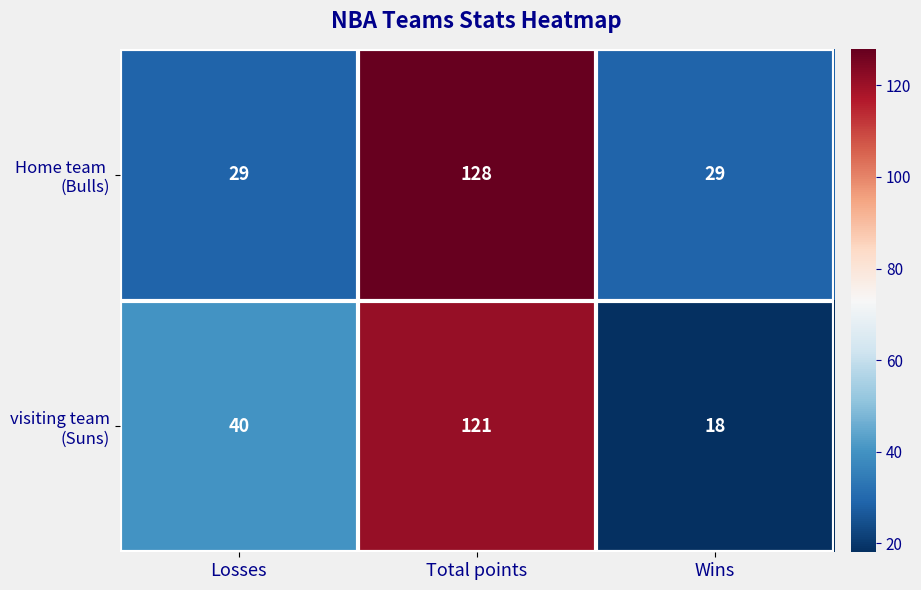

What is the spread (max minus min) of values at Losses?

11